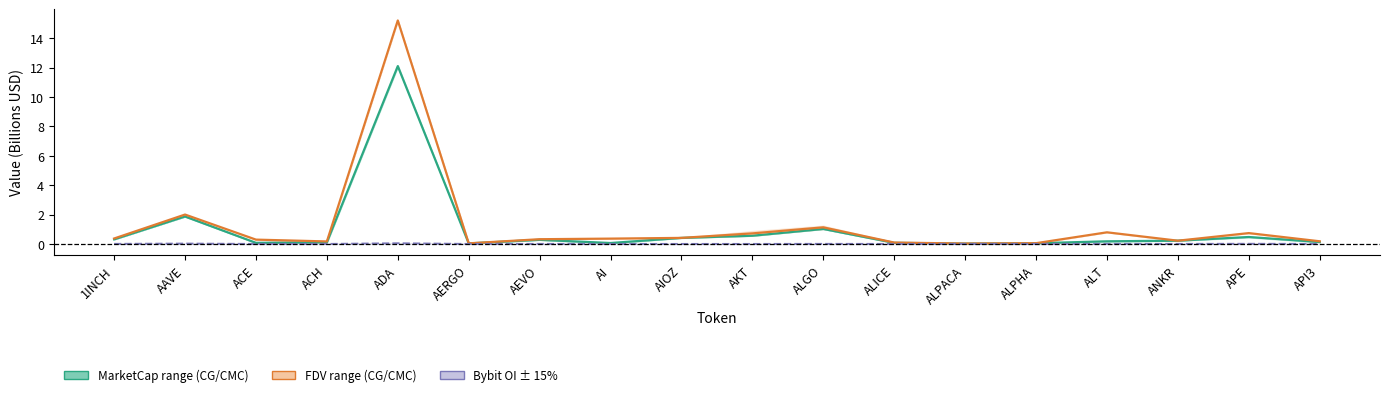

The MarketCap midpoint series shows 0.4 at AIOZ. True or false?

True